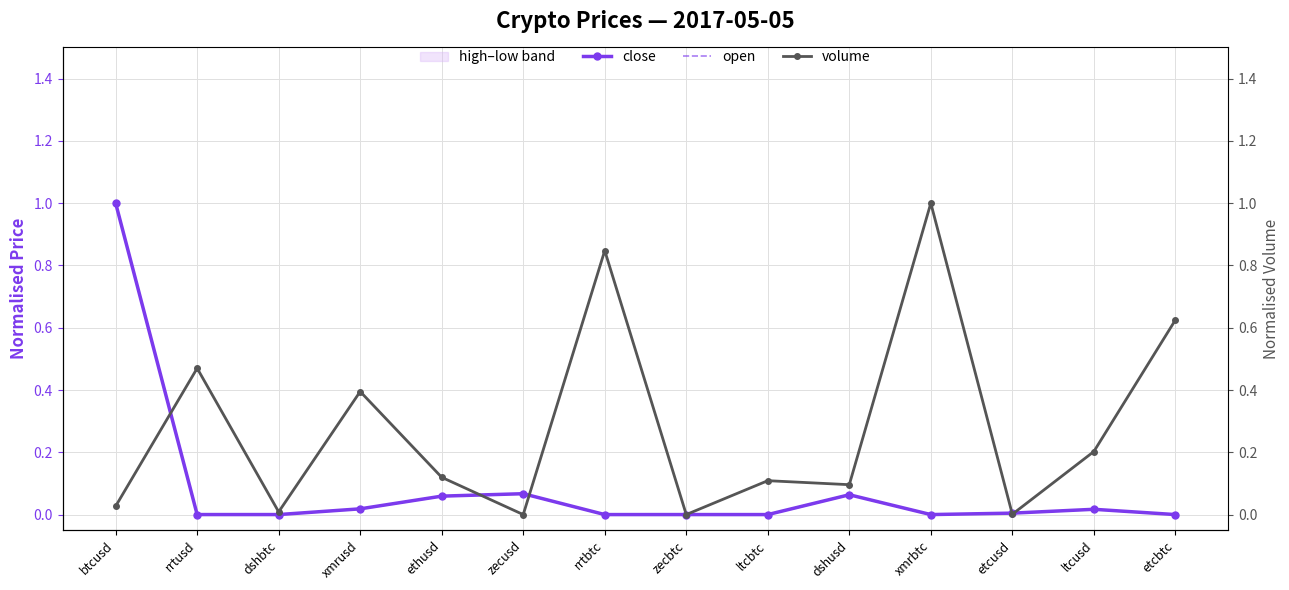

What position from the left is etcusd?

12